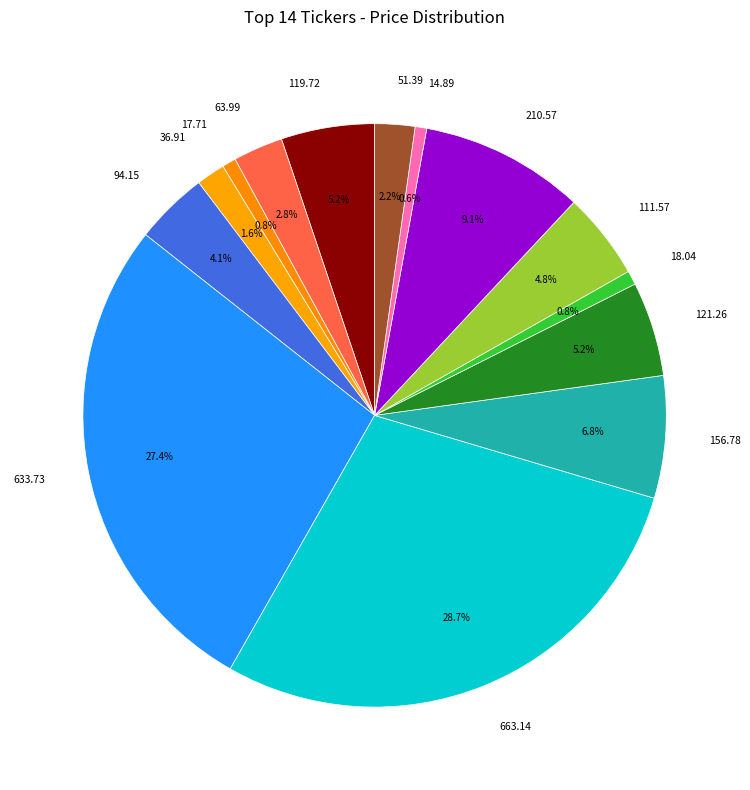

Is there a majority slice in this chart?

No